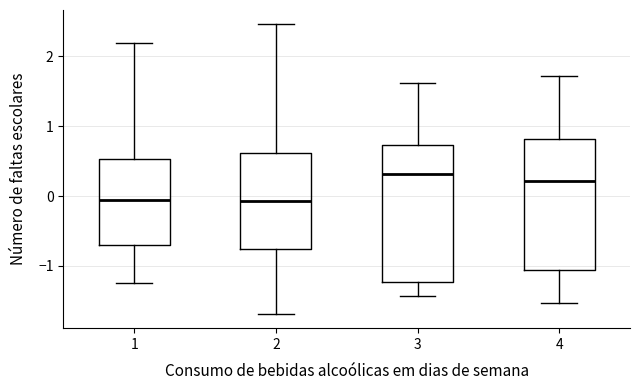

Reading left to right, transcribe this box plot: for each box, give where its median line is, the range the box spans, and where its two whiskers end, as read against the y-axis. The values are not printed on the chart, so give them approximately, as read against the axis.

1: median -0.1, box -0.7 to 0.5, whiskers -1.2 to 2.2
2: median -0.1, box -0.8 to 0.6, whiskers -1.7 to 2.5
3: median 0.3, box -1.2 to 0.7, whiskers -1.4 to 1.6
4: median 0.2, box -1.1 to 0.8, whiskers -1.5 to 1.7